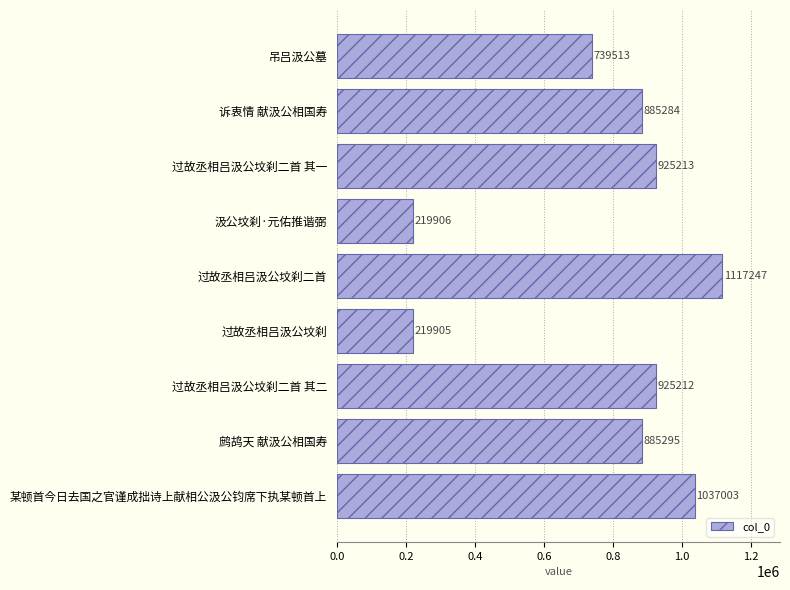

What is the label of the 2nd bar from the bottom?

鹧鸪天 献汲公相国寿